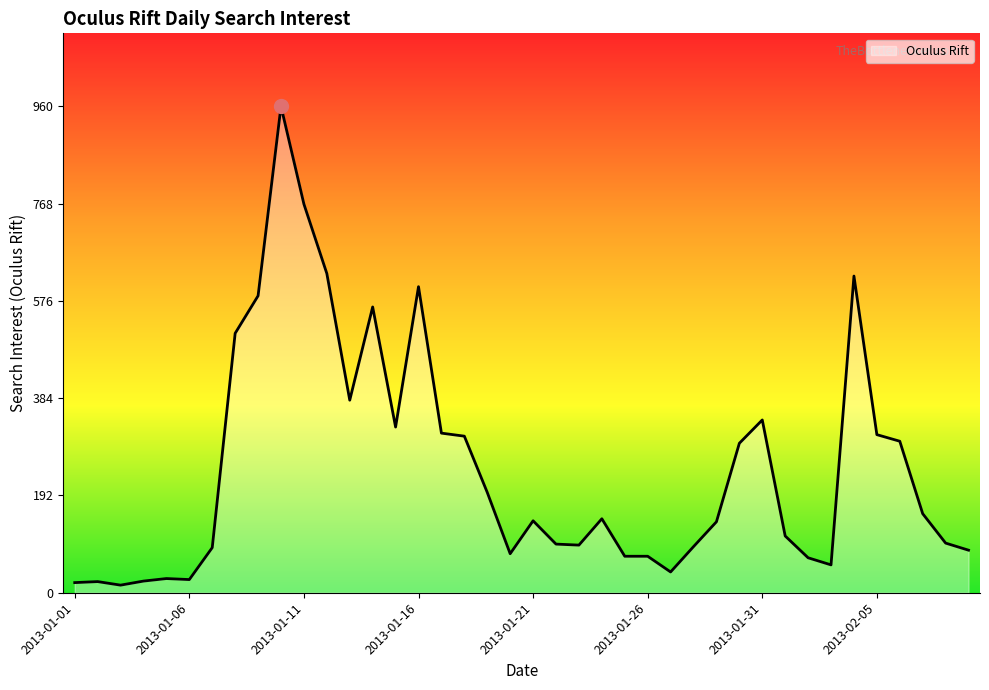

What is the difference between the maximum and minimum values?

945